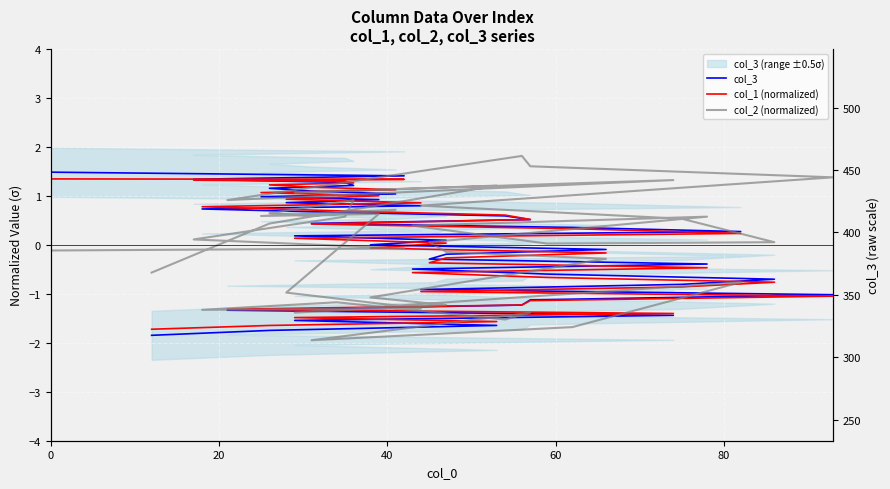

Which series has the largest total across all categories?

col_3